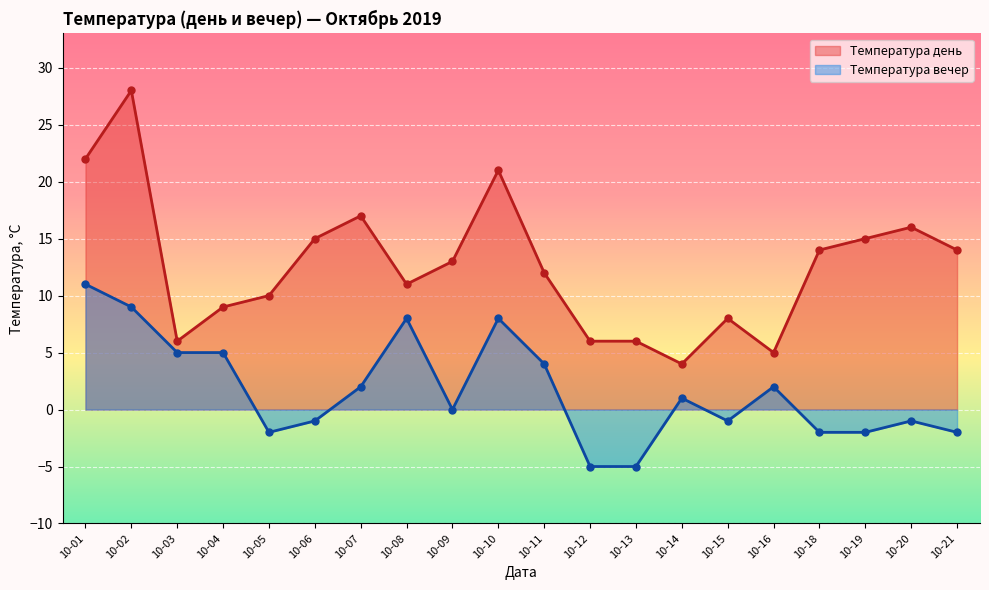

At how many categories does at least one series exceed 11?

11